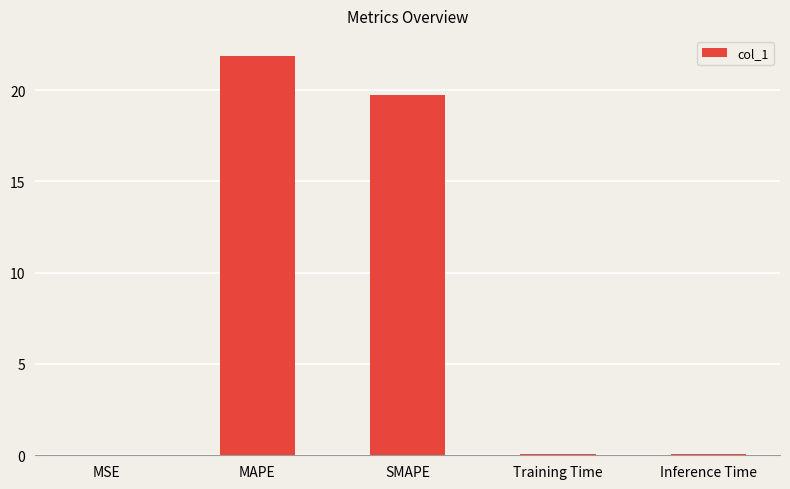

What is the sum of the values at MSE and Inference Time?

0.1